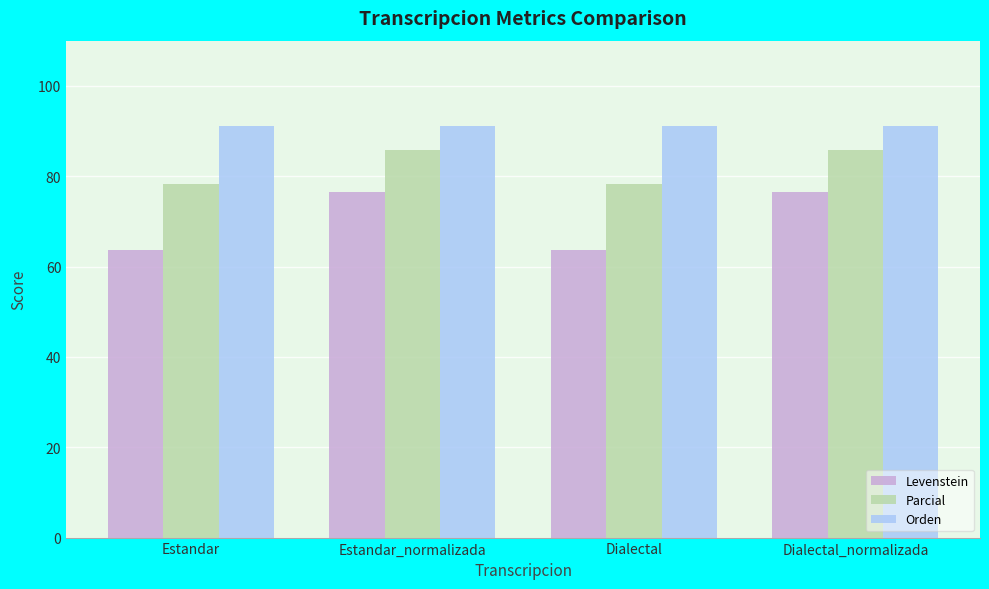

At Dialectal_normalizada, list the series in order from largest to smallest.

Orden, Parcial, Levenstein